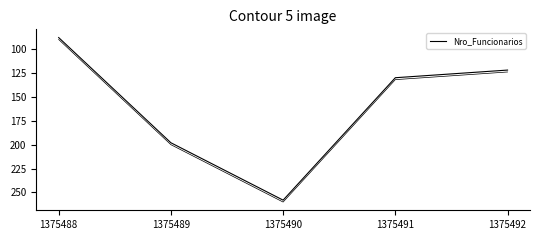

True or false: the data has more than 0 interior local peaks.

True